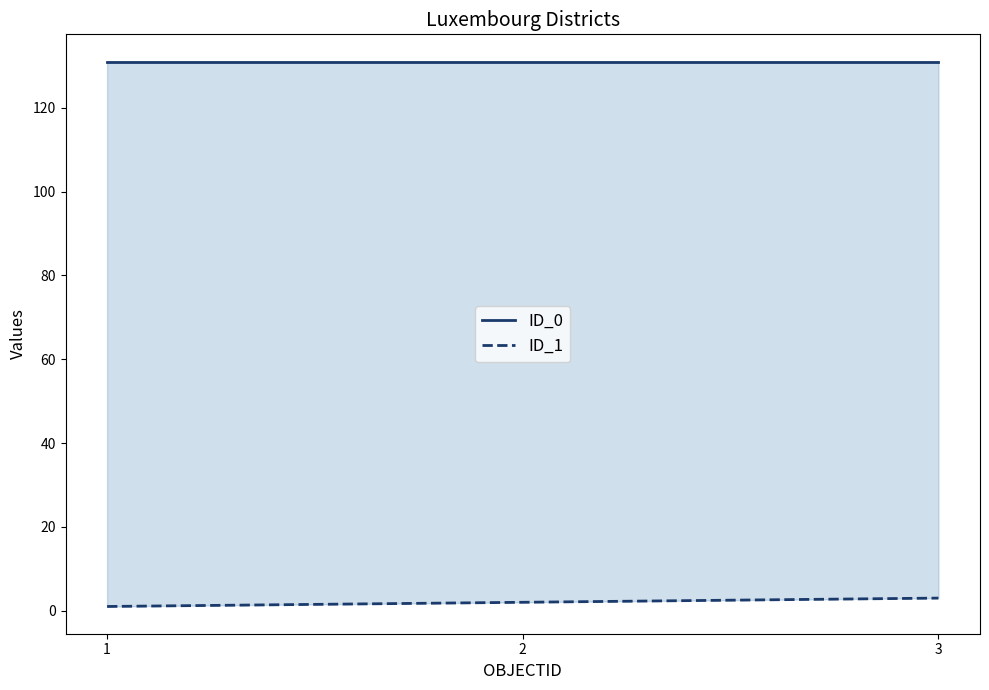

At which label does ID_1 reach its peak?

3